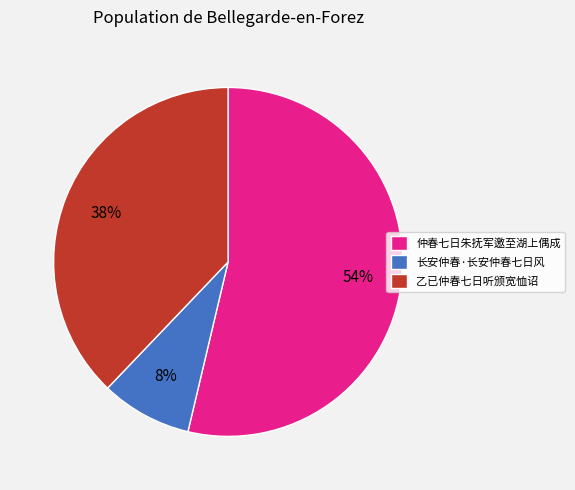

How many slices are in this pie chart?

3